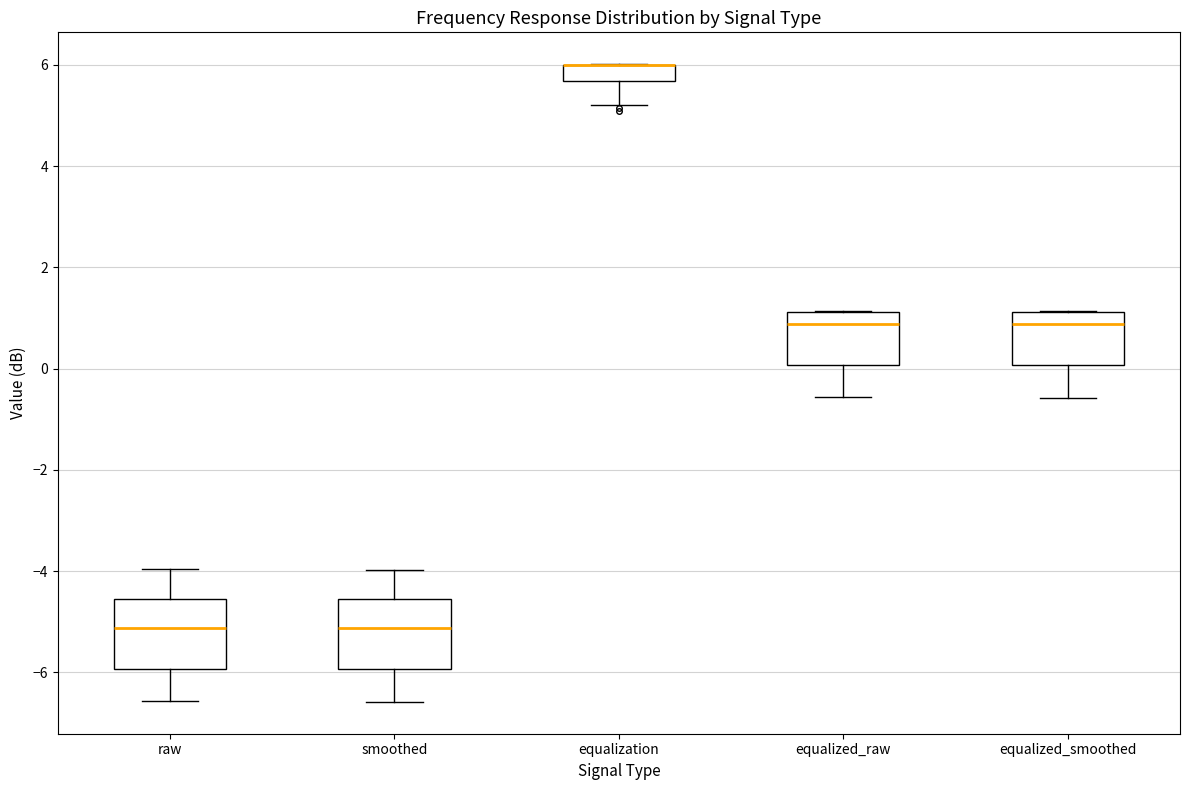

Reading left to right, read every box against the y-axis: the position of its median line, the range the box covers, and the ends of its whiskers. The values are not printed on the chart, so give them approximately, as read against the axis.

raw: median -5.2, box -6.0 to -4.6, whiskers -6.6 to -4.0
smoothed: median -5.2, box -6.0 to -4.6, whiskers -6.6 to -4.0
equalization: median 6.0 (drawn on the box's upper edge), box 5.6 to 6.0, whiskers 5.2 to 6.0
equalized_raw: median 0.8, box 0.0 to 1.2, whiskers -0.6 to 1.2
equalized_smoothed: median 0.8, box 0.0 to 1.2, whiskers -0.6 to 1.2